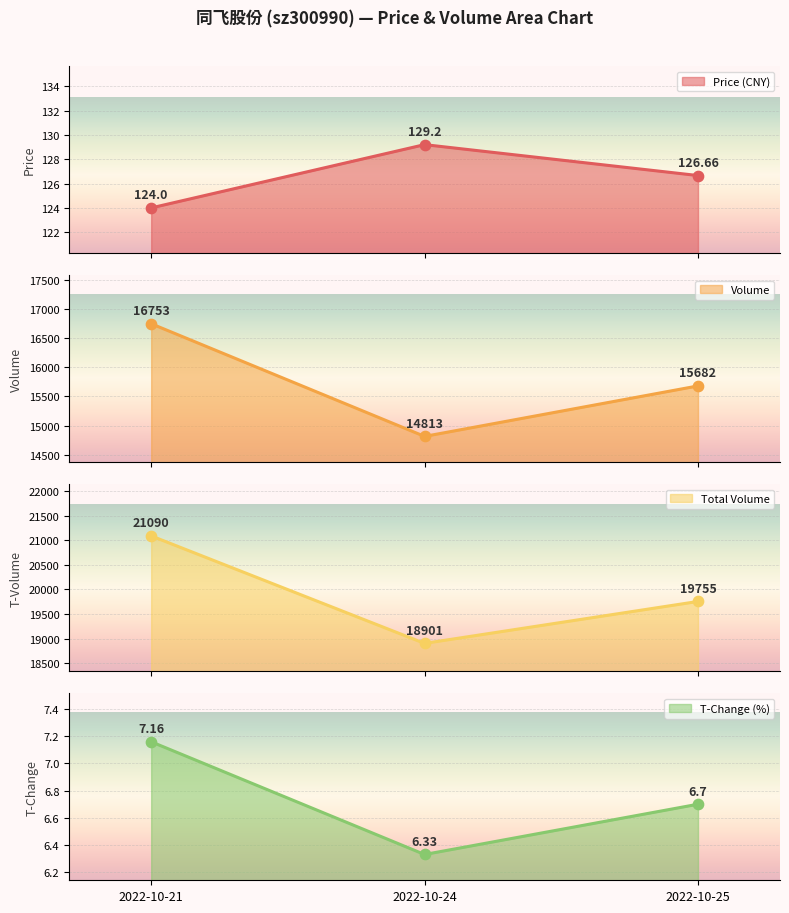

At how many categories does at least one series exceed 5329?

3